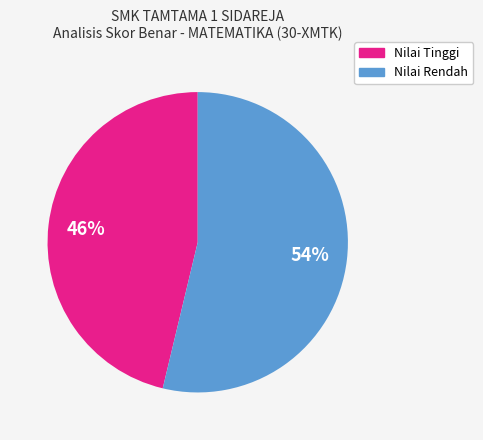

To the nearest percent, what is the average slice percentage?

50%